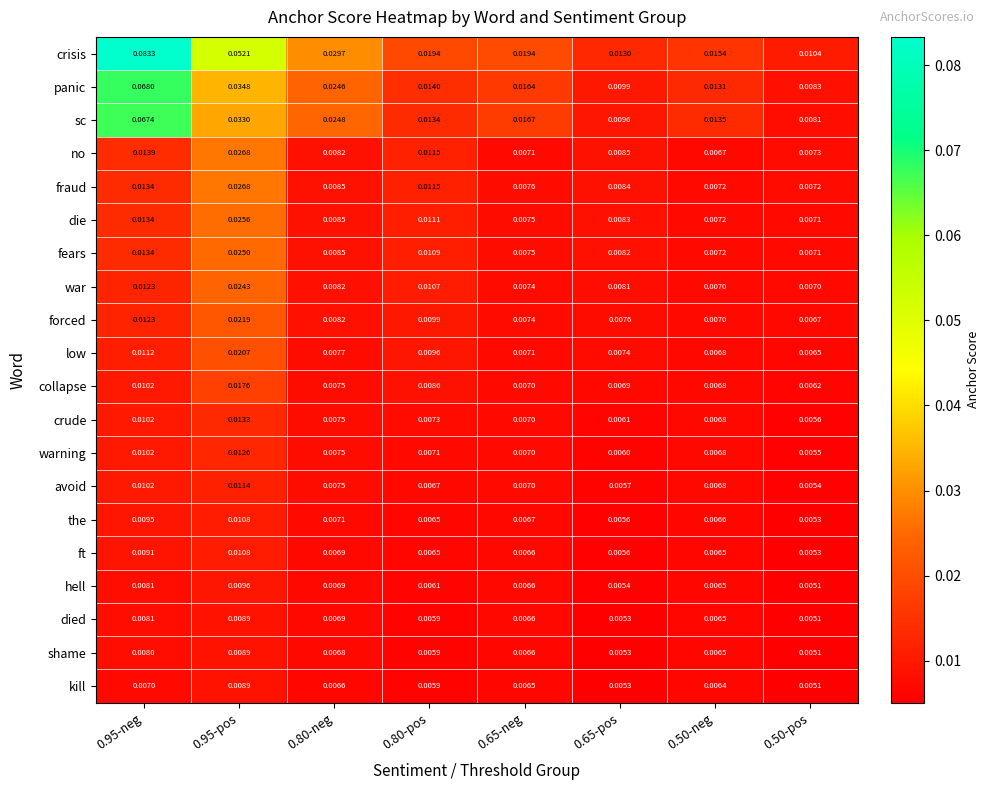

Is the value of crisis at 0.65-neg greater than the value of shame at 0.80-pos?

Yes